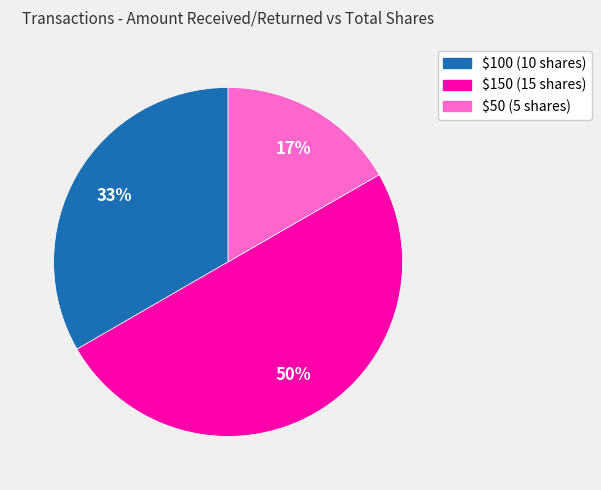

Is $100 the majority of the pie?

No